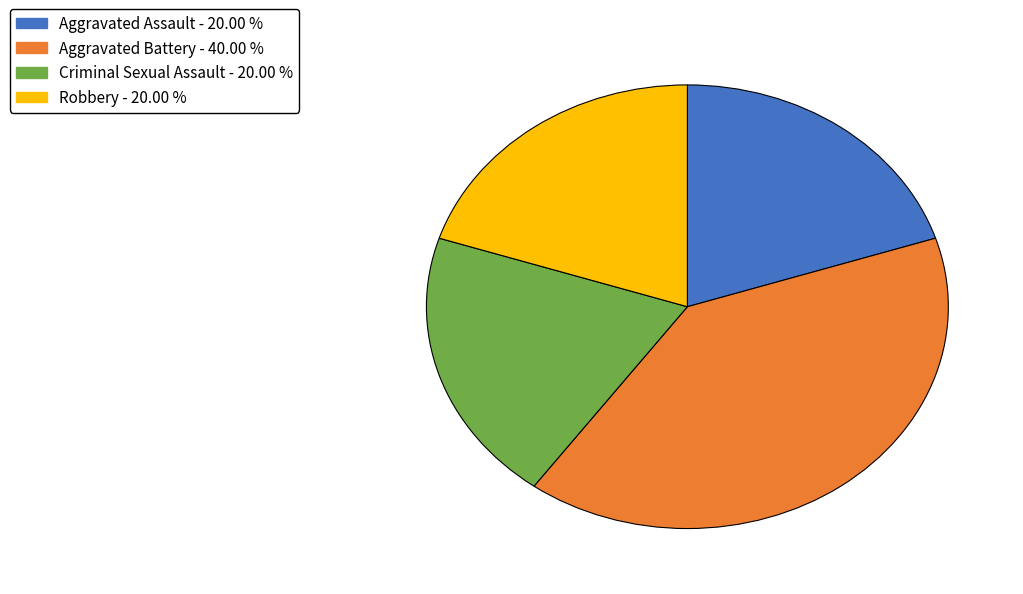

Between Aggravated Assault and Aggravated Battery, which is larger?

Aggravated Battery